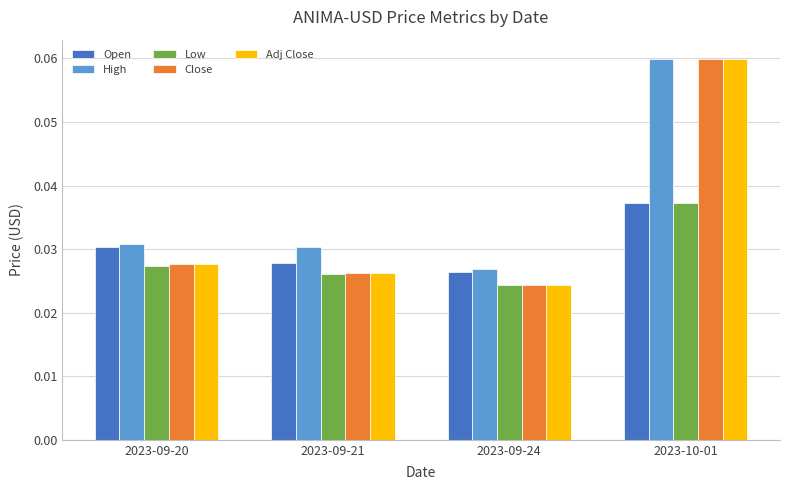

At how many categories does at least one series exceed 0?

4